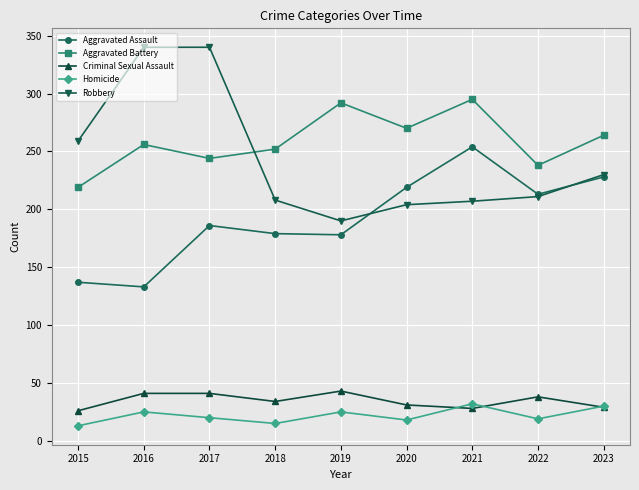

True or false: Aggravated Battery and Homicide intersect in this chart.

False